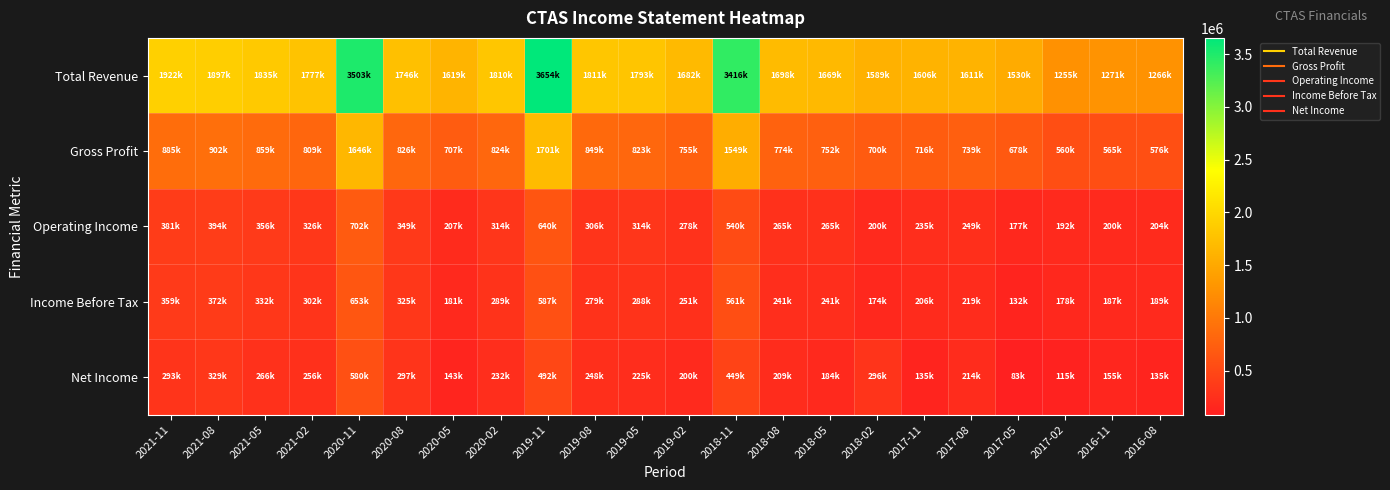

At which category does the chart reach its peak across all series?

2019-11